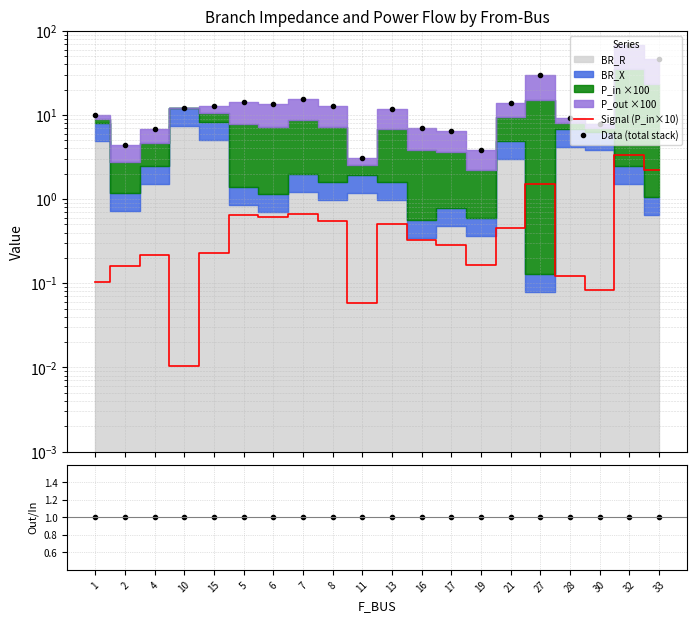

What is the difference between the maximum and minimum values in the Signal (P_in×10) series?

3.3